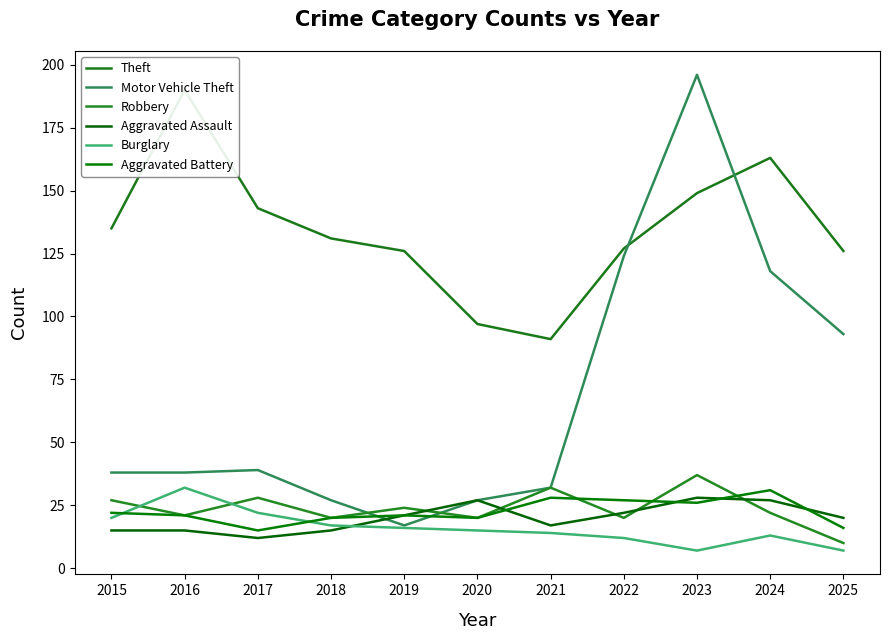

Which series has the largest total across all categories?

Theft